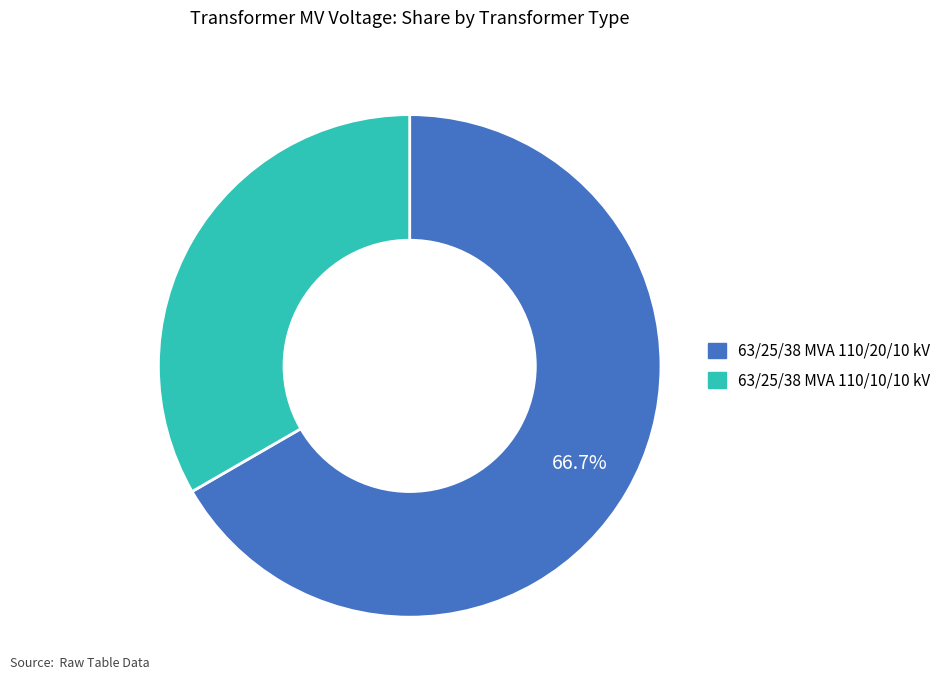

Which slice represents more than half of the pie?

63/25/38 MVA 110/20/10 kV